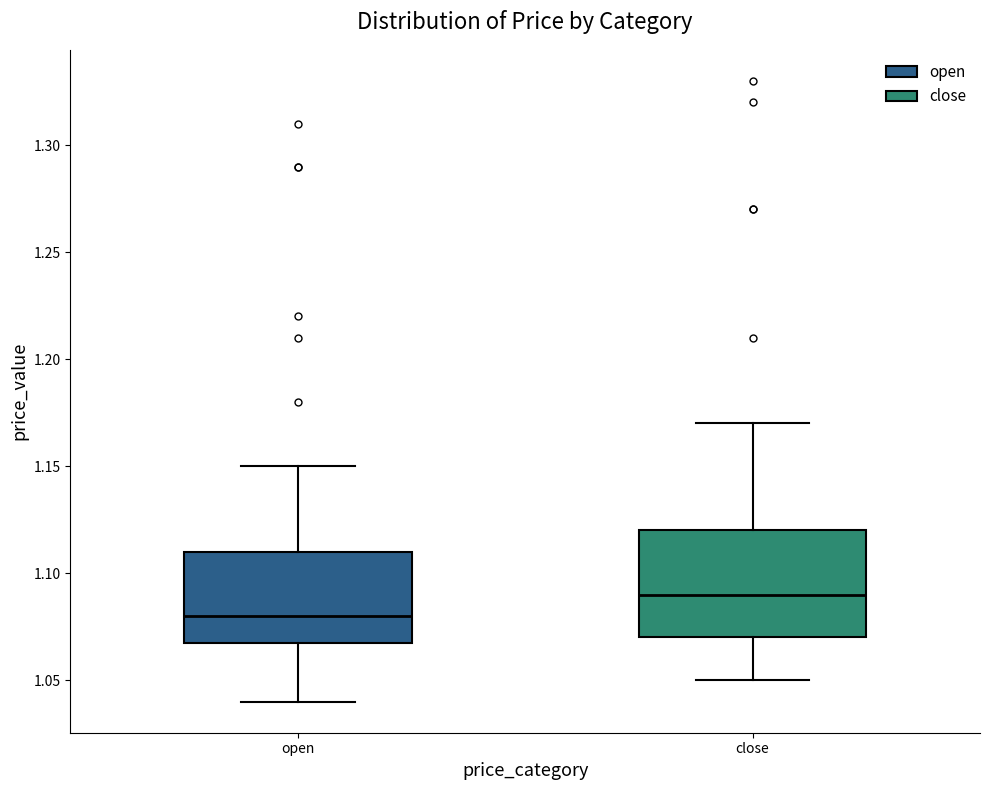

Which box's median line is the lowest?

open